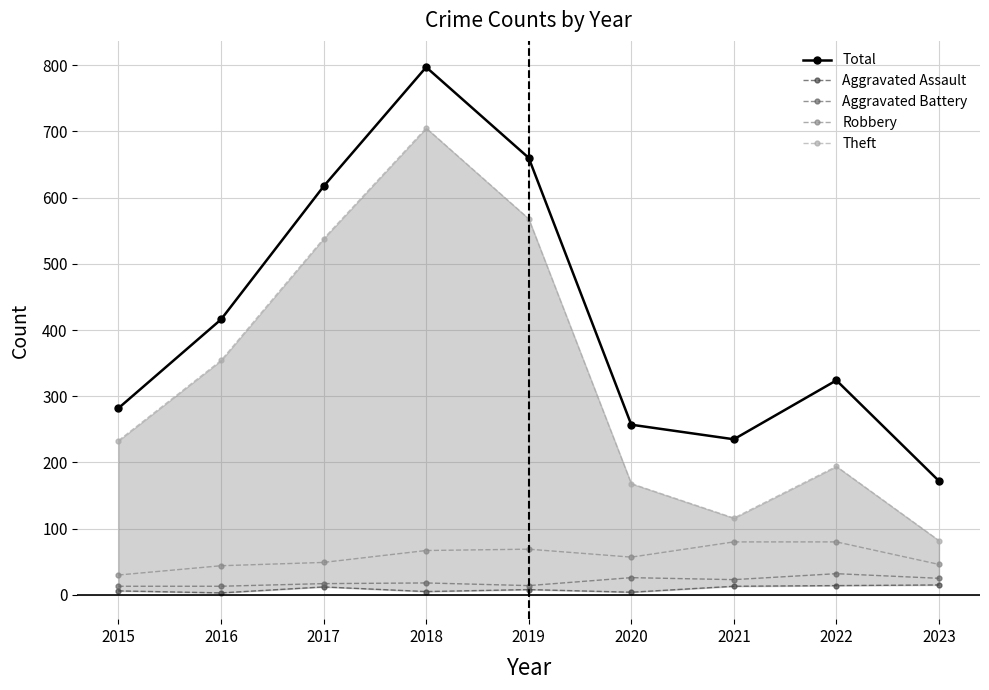

Between 2023 and 2022, which is larger?

2022